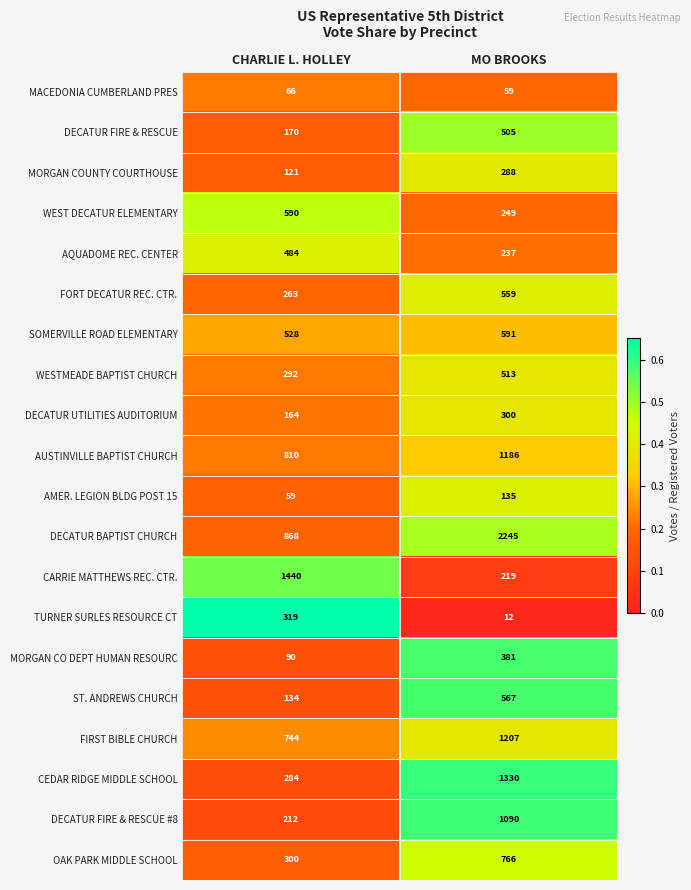

Where is ST. ANDREWS CHURCH nearest to the value 350?

CHARLIE L. HOLLEY